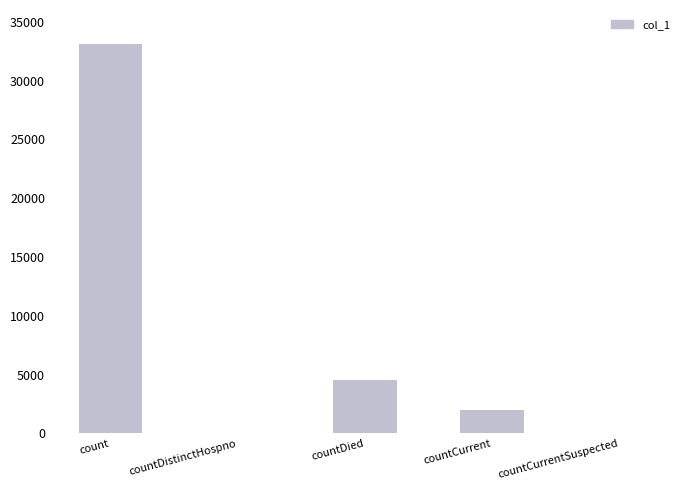

True or false: the data shows 6615 at countDied.

False